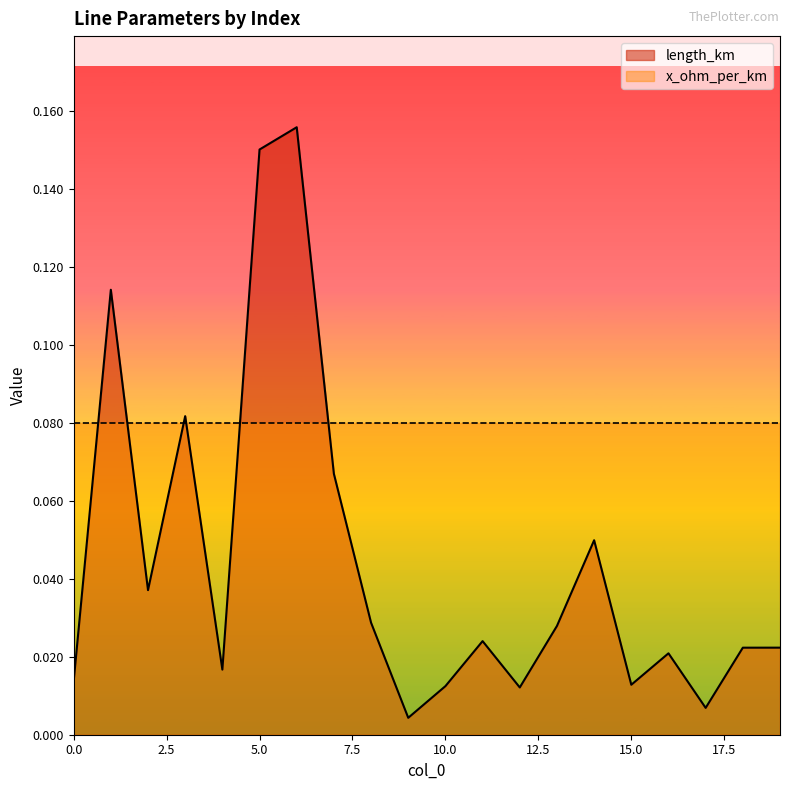

Does the chart display data point markers on the line(s)?

No